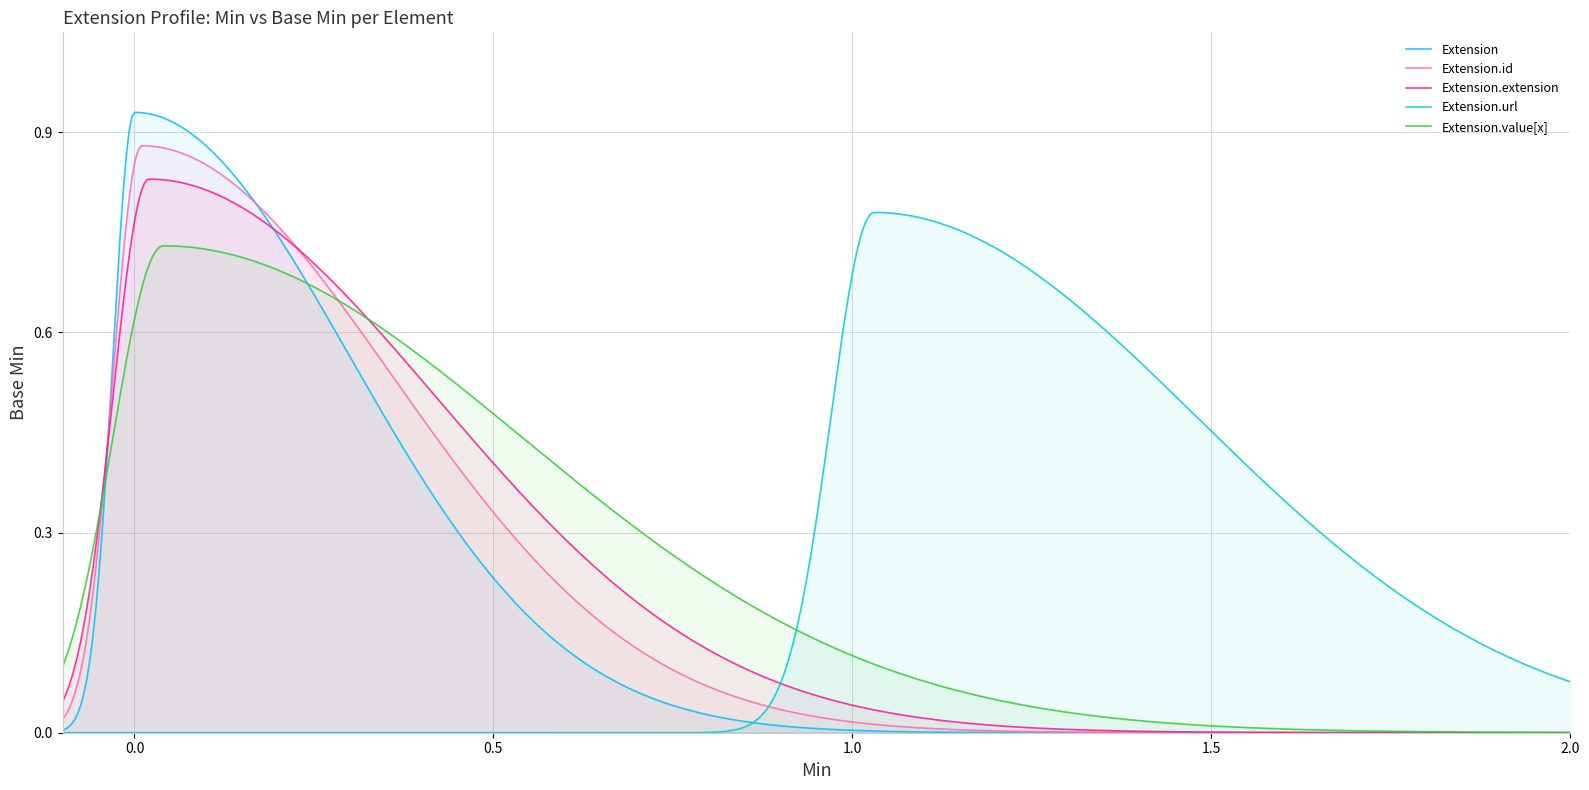

Rank the series by their maximum value, from lowest to highest.

Extension.value[x], Extension.url, Extension.extension, Extension.id, Extension